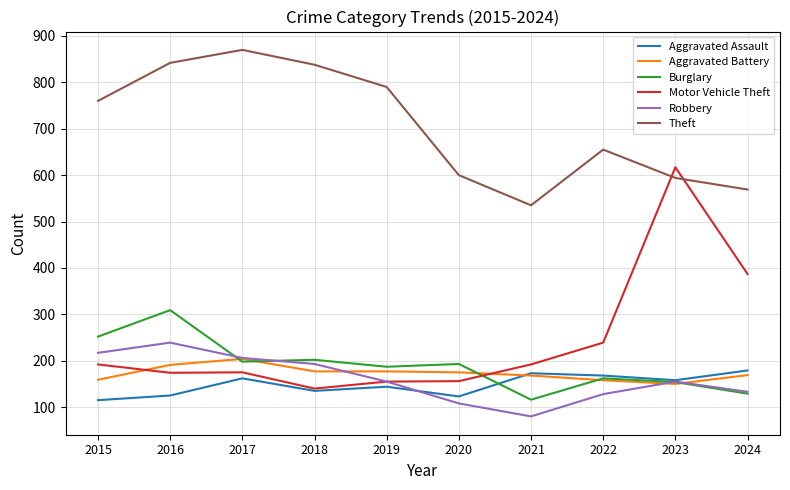

Which series has the largest range (max minus min)?

Motor Vehicle Theft